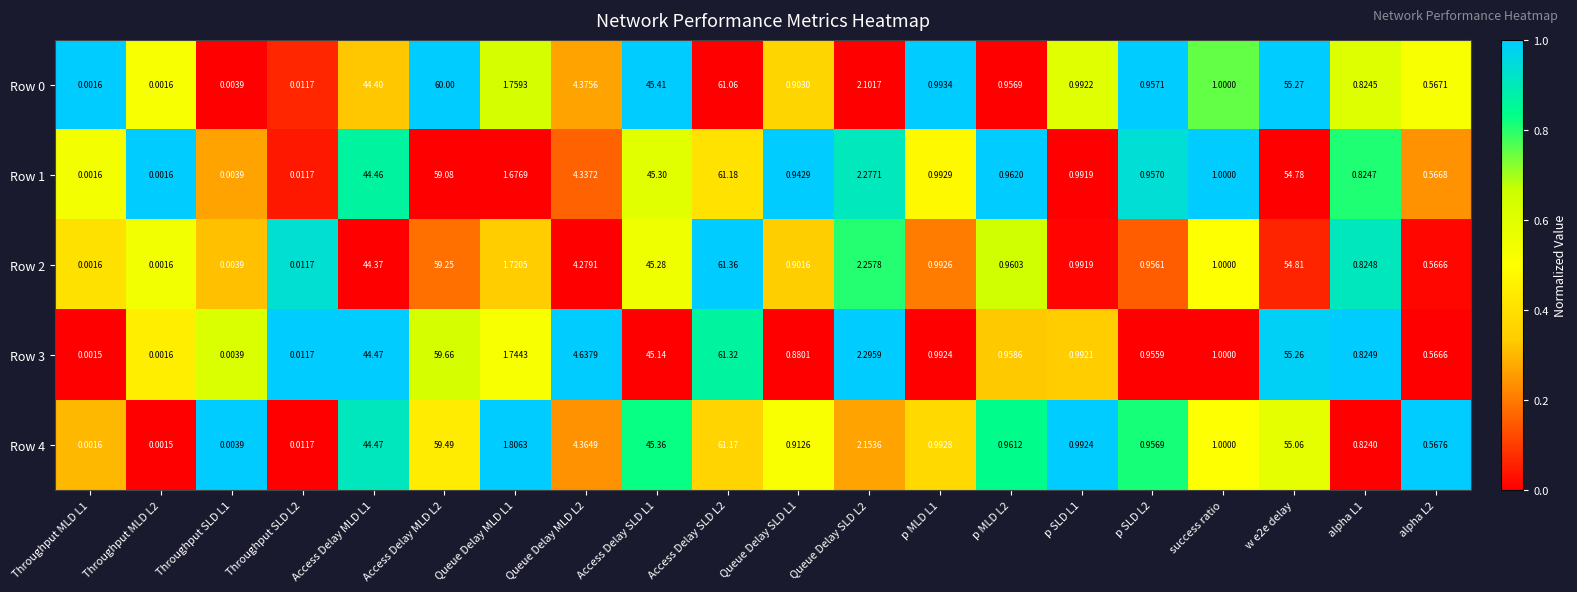

At which category is the sum across all series the highest?

Access Delay SLD L2